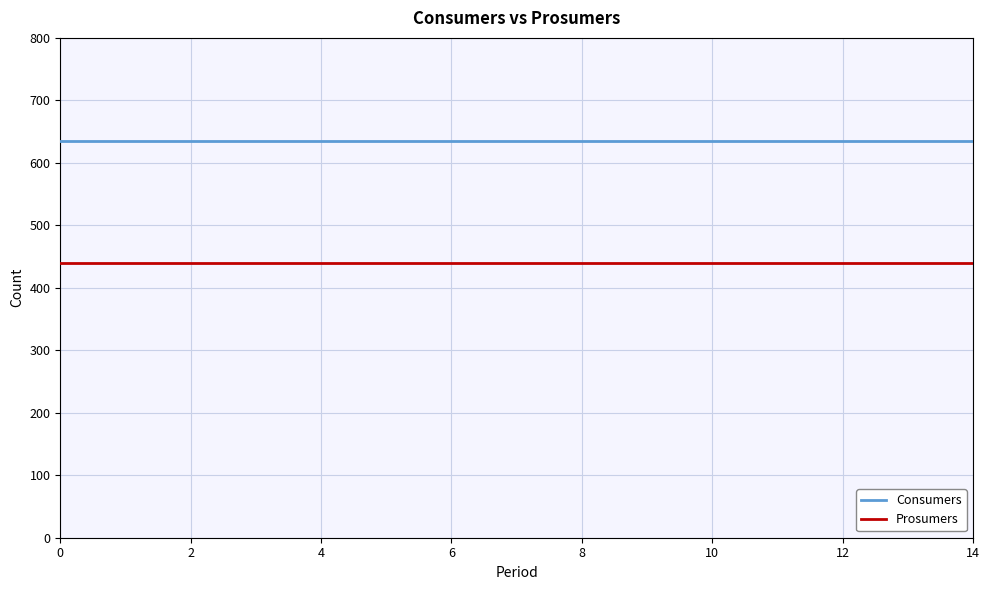

Rank the series by their maximum value, from highest to lowest.

Consumers, Prosumers